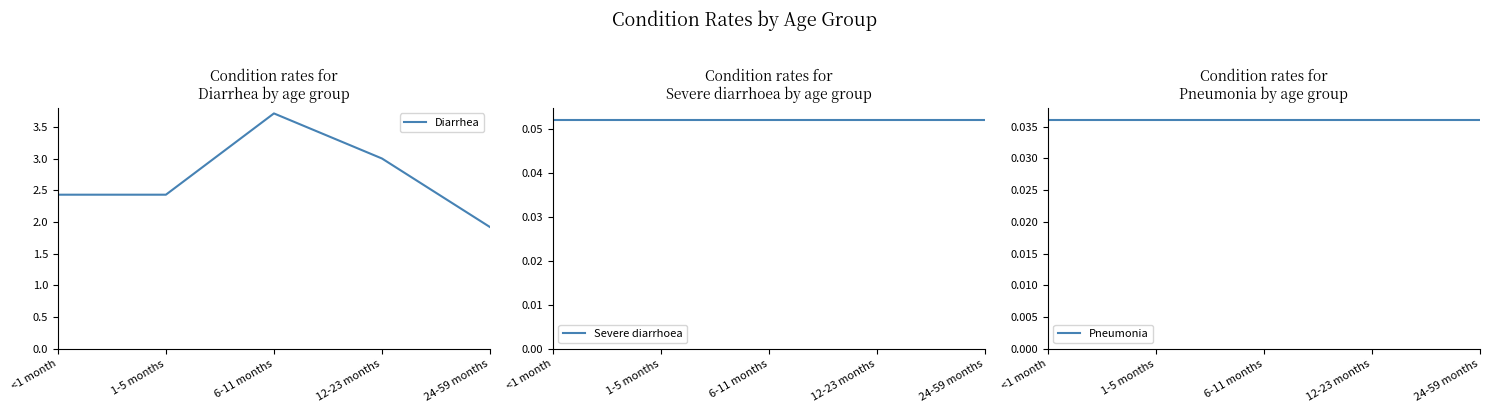

What is the sum of the Diarrhea values at 1-5 months and <1 month?

4.9